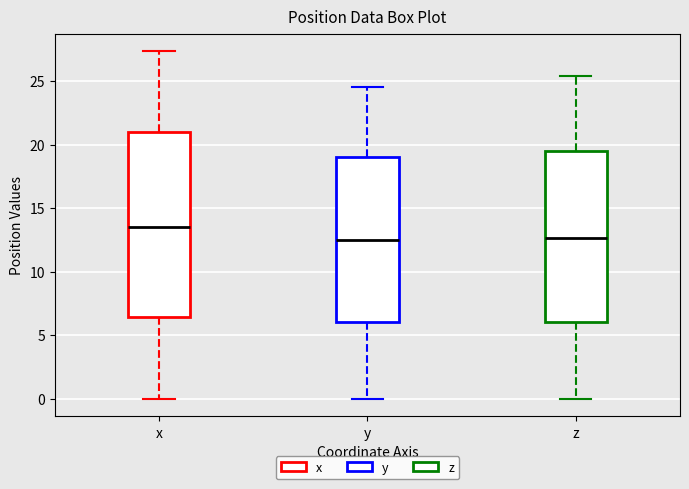

Reading left to right, read every box against the y-axis: the position of its median line, the range the box covers, and the ends of its whiskers. The values are not printed on the chart, so give them approximately, as read against the axis.

x: median 13.5, box 6.5 to 21.0, whiskers 0.0 to 27.5
y: median 12.5, box 6.0 to 19.0, whiskers 0.0 to 24.5
z: median 12.5, box 6.0 to 19.5, whiskers 0.0 to 25.5